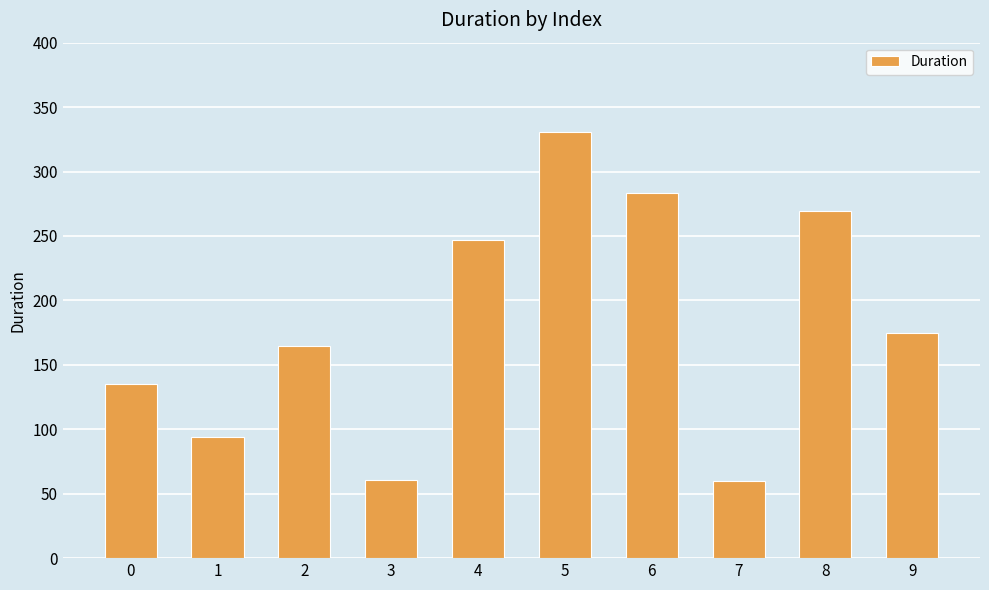

At which label is the value closest to 195?

9